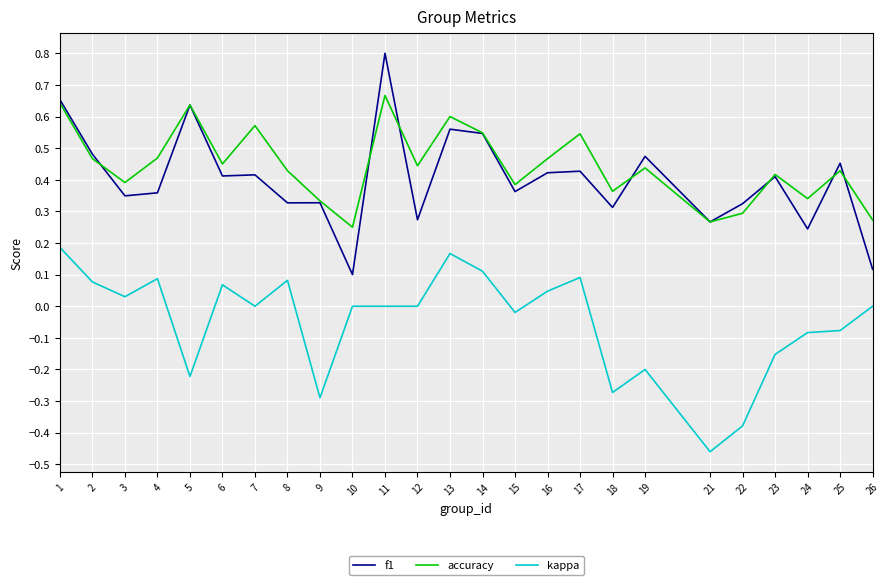

Rank the series by their maximum value, from highest to lowest.

f1, accuracy, kappa